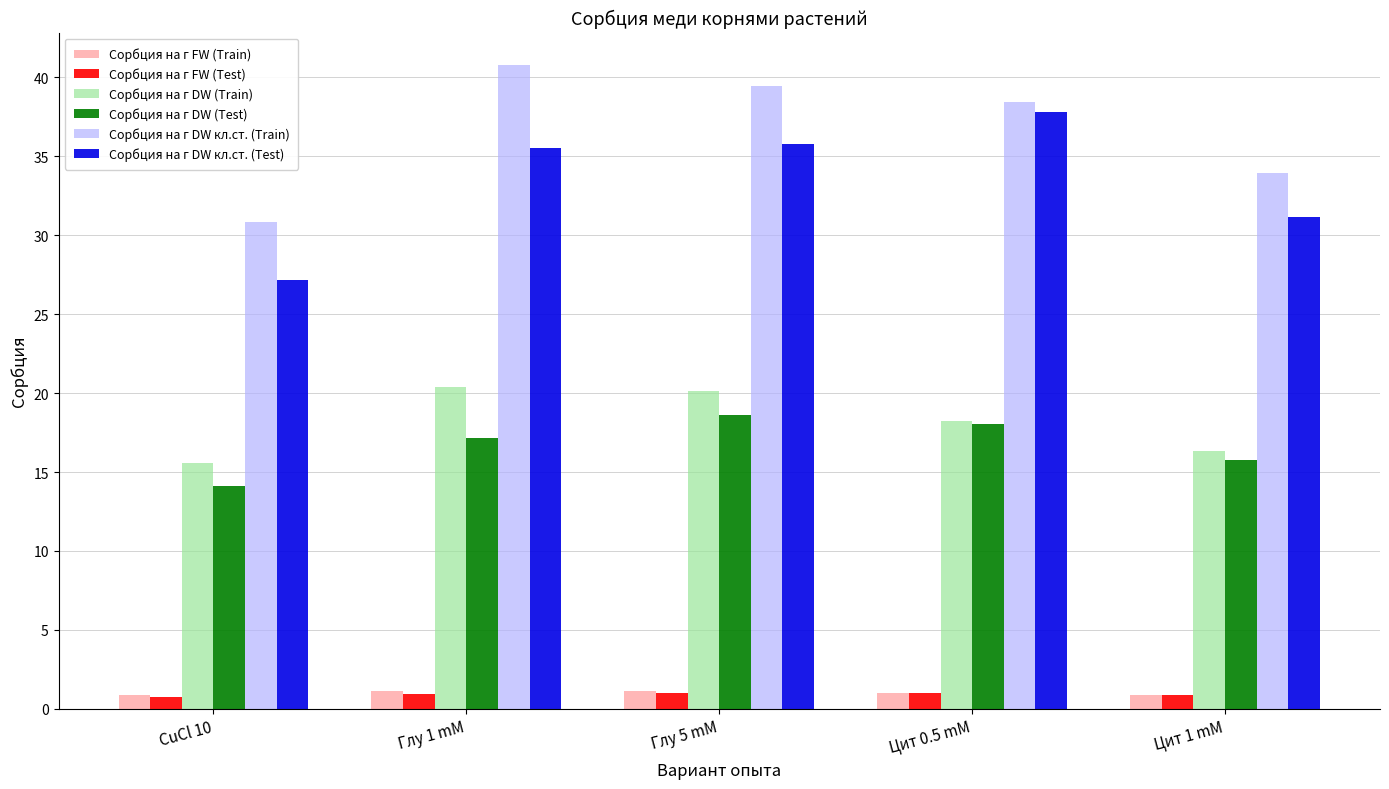

How many bars are there in each group?

6